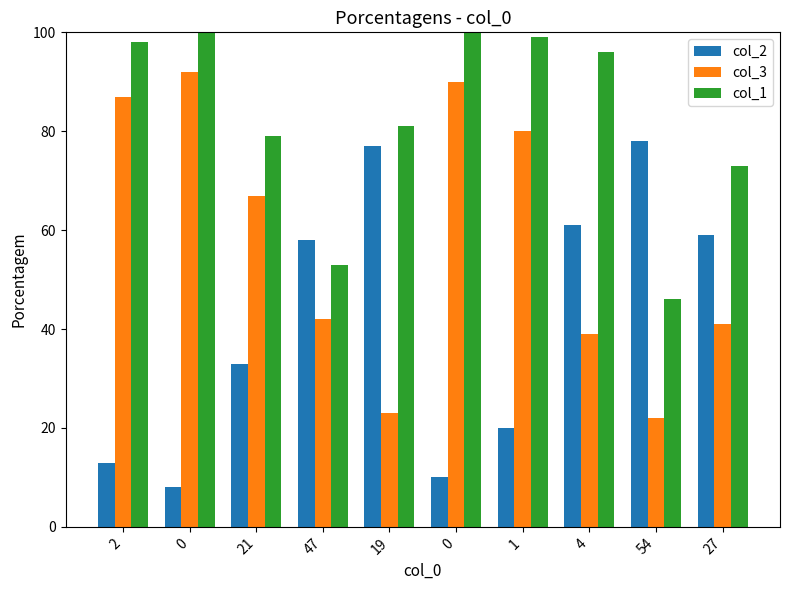

How many data points in col_3 are less than 67?

5